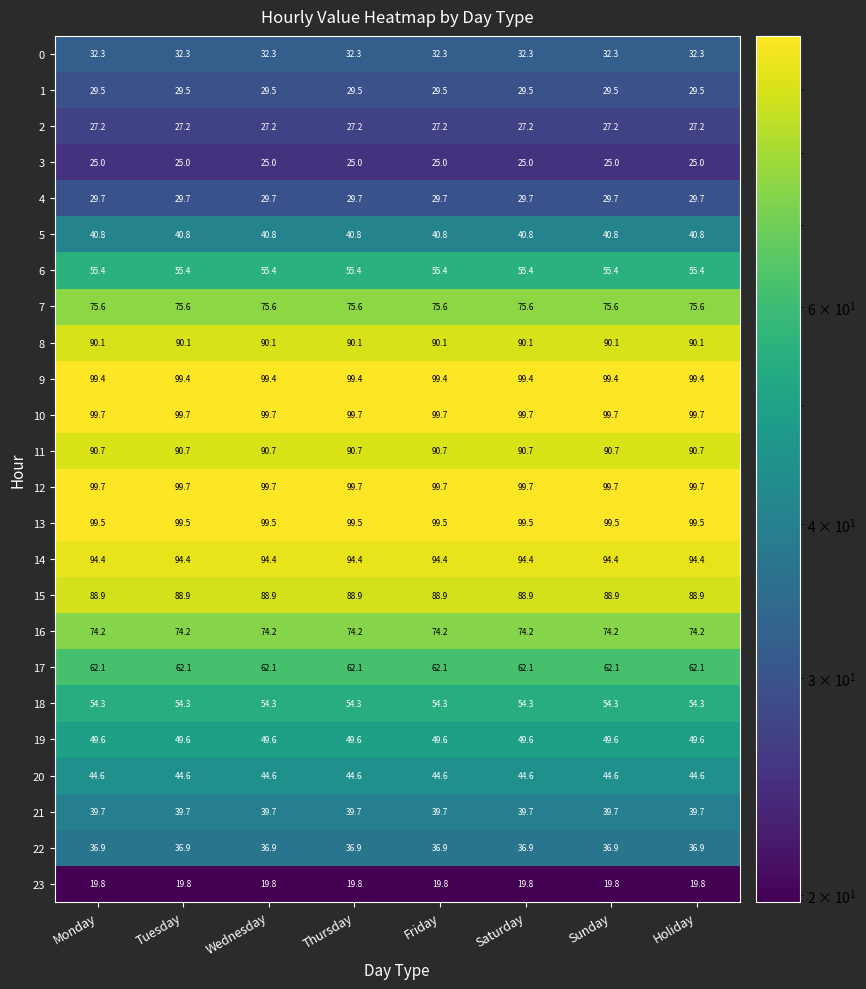

At how many categories does at least one series exceed 90?

8